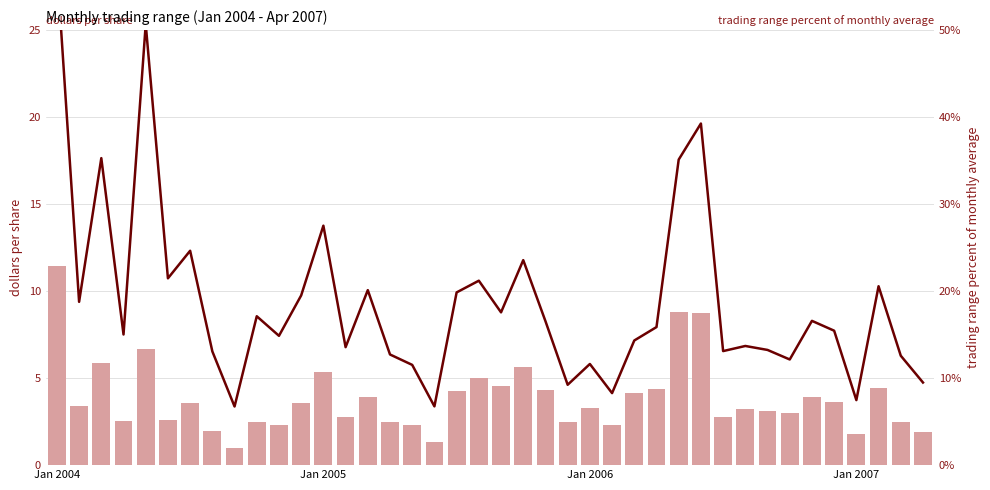

What is the difference between the Trading range (dollars) values at 27 and 4?

2.2